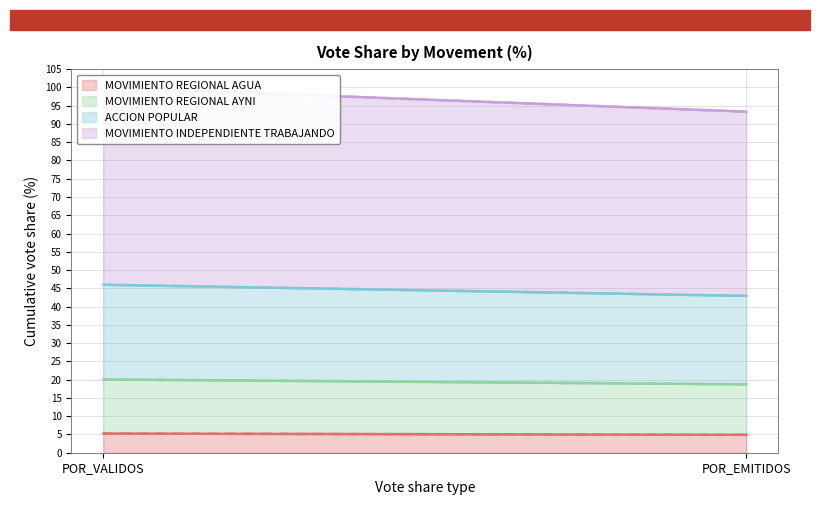

At which category does the chart reach its peak across all series?

POR_VALIDOS